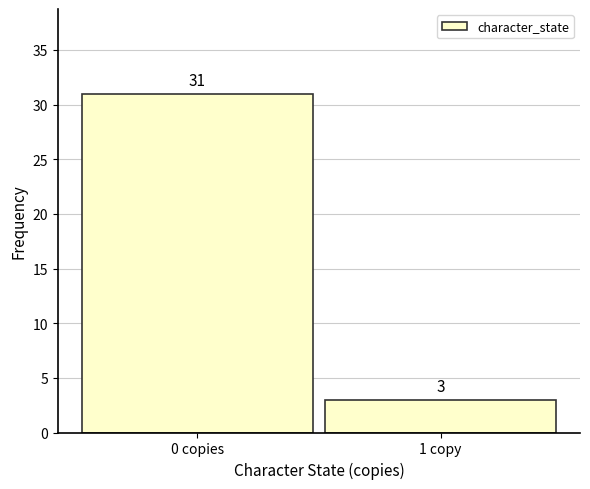

Reading right to left, extract all data points from this chart.

1 copy=3	0 copies=31